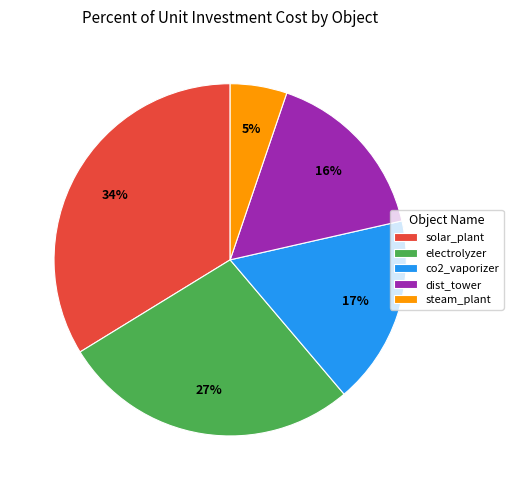

Rank the categories by value from lowest to highest.

steam_plant, dist_tower, co2_vaporizer, electrolyzer, solar_plant